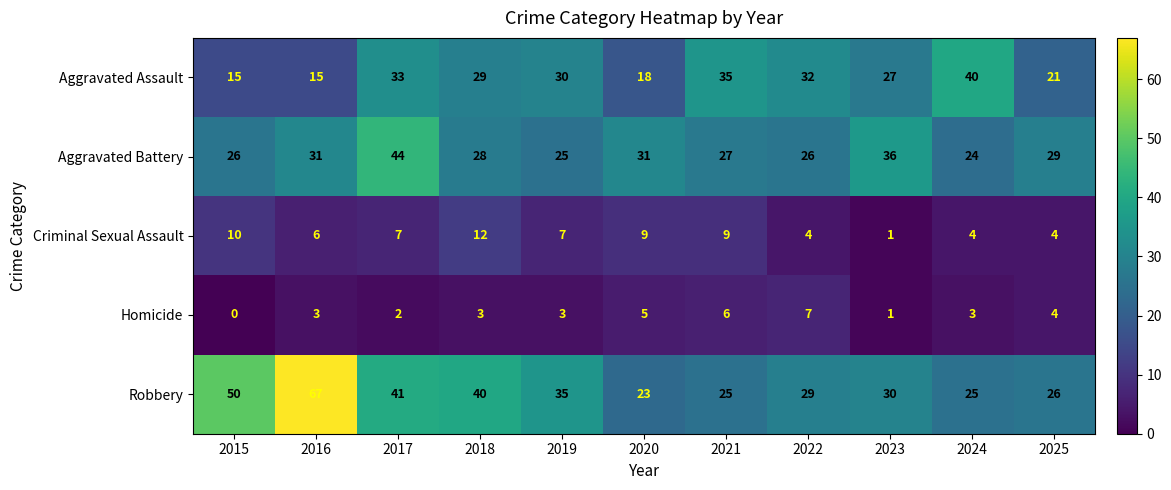

At which label does Robbery first exceed 30?

2015